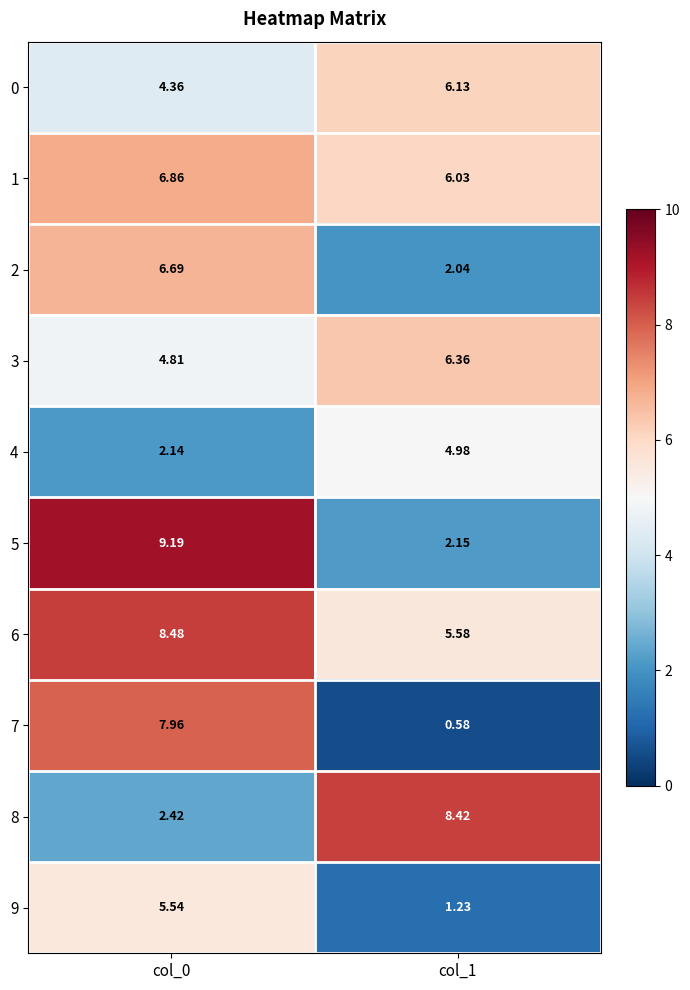

At how many categories does at least one series exceed 3?

2